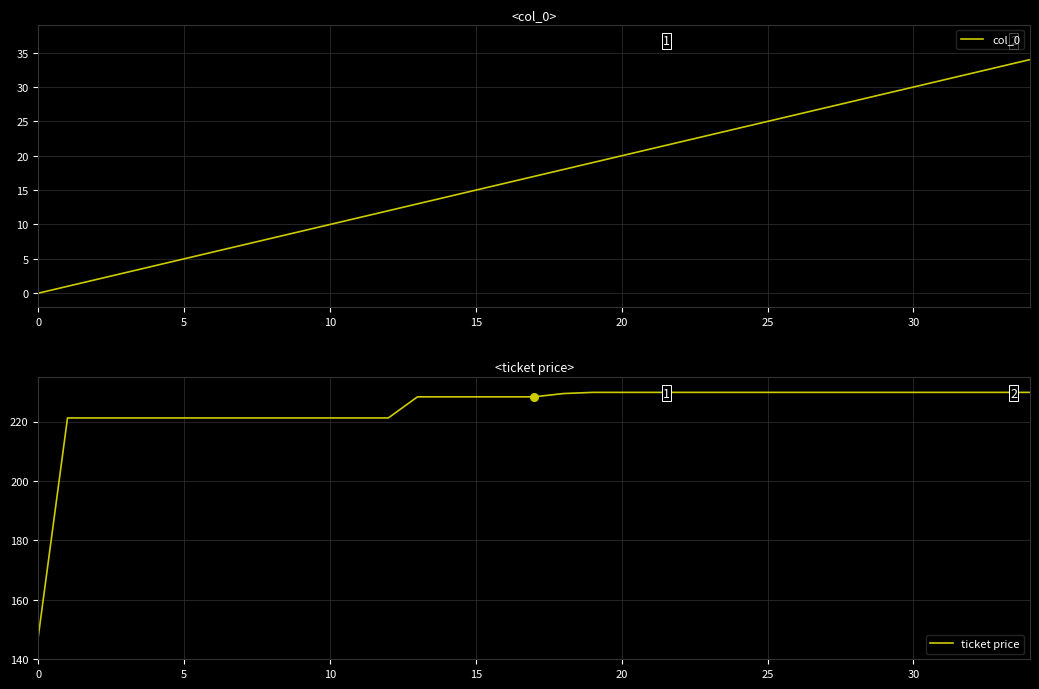

At which category is the sum across all series the highest?

34